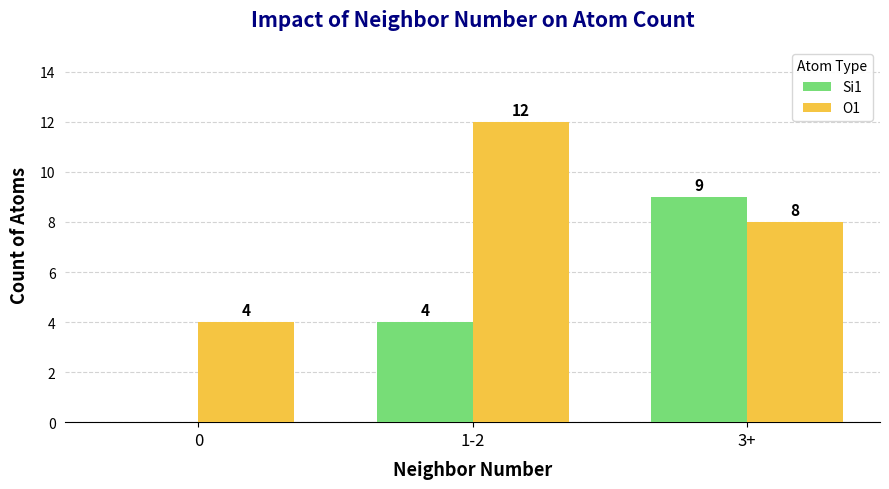

Between 0 and 1-2, which series saw the biggest shift?

O1